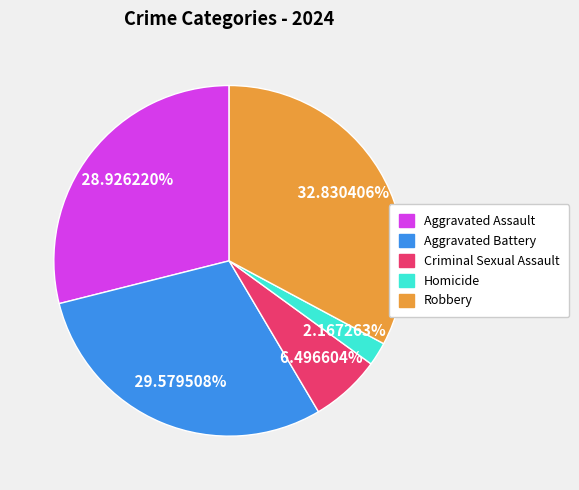

How many segments does this pie chart have?

5